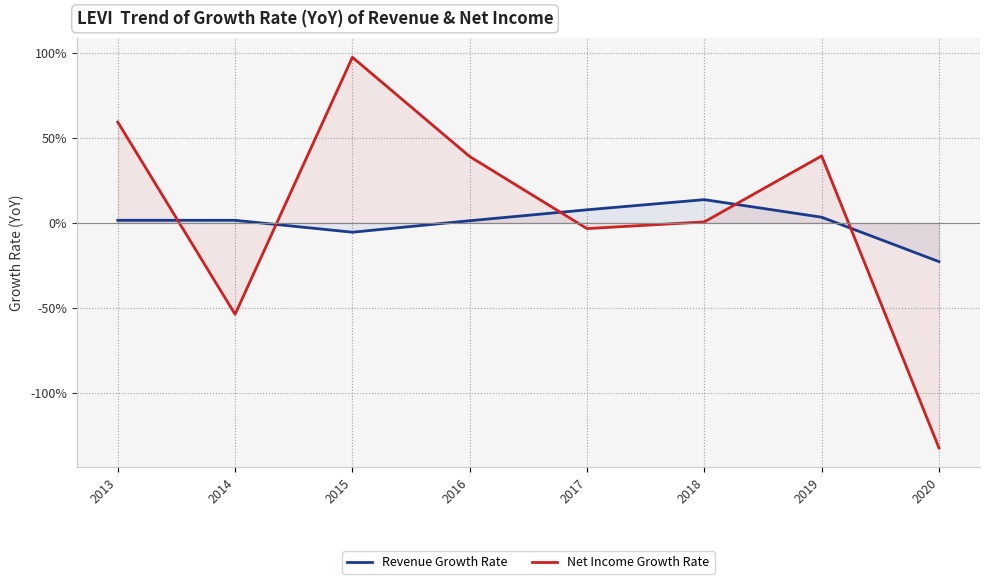

Is the value of Revenue Growth Rate at 2016 greater than the value of Net Income Growth Rate at 2020?

Yes